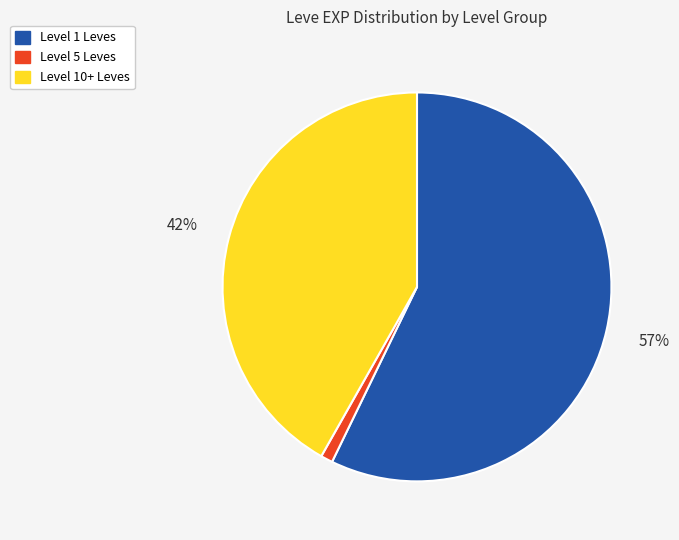

Does any single category account for the majority?

Yes